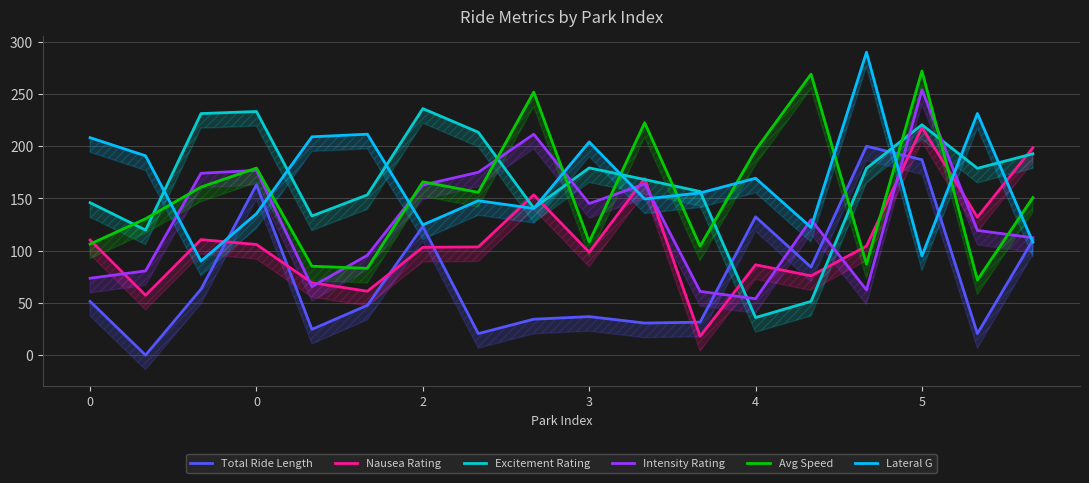

What is the spread (max minus min) of values at 13?

217.5